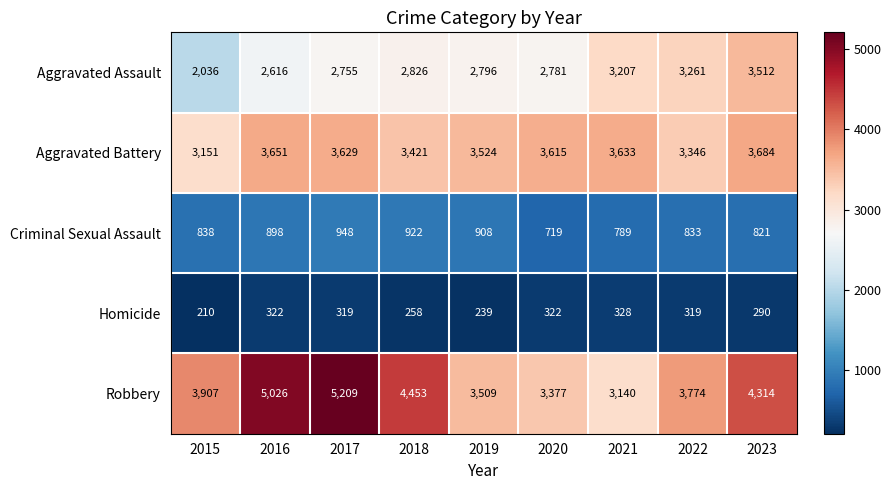

The value of Homicide at 2017 is 319. True or false?

True